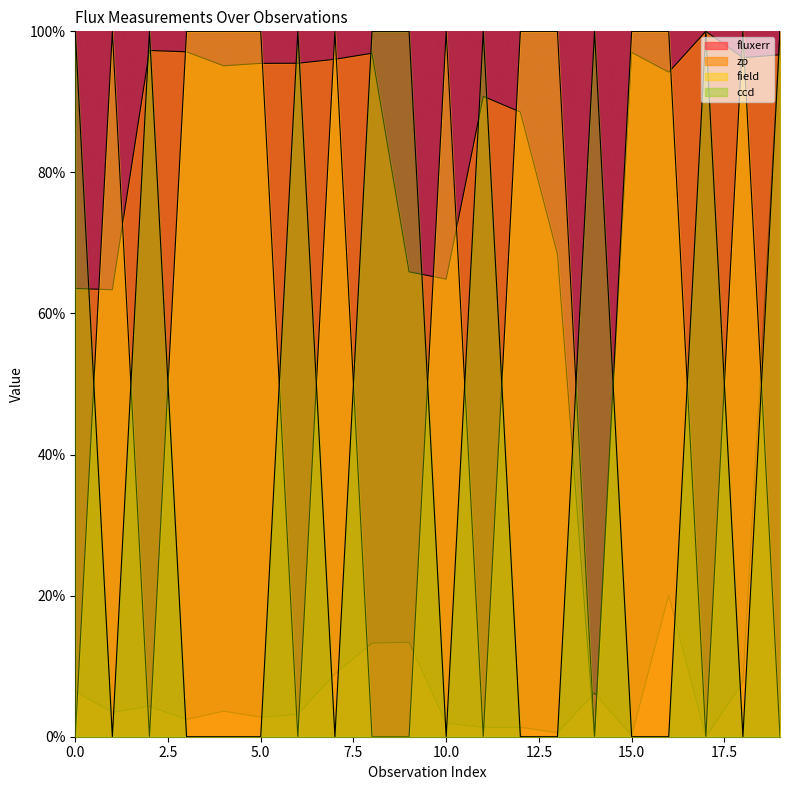

How many positive values does the field series have?

11